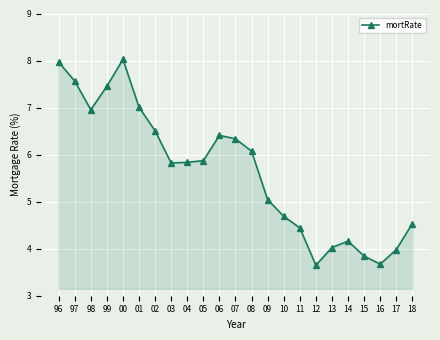

The chart shows a value of 8.9 at 05. True or false?

False